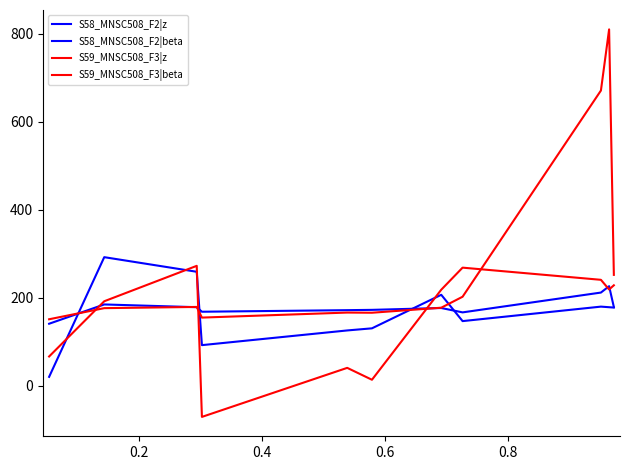

Does the chart have visible grid lines?

No